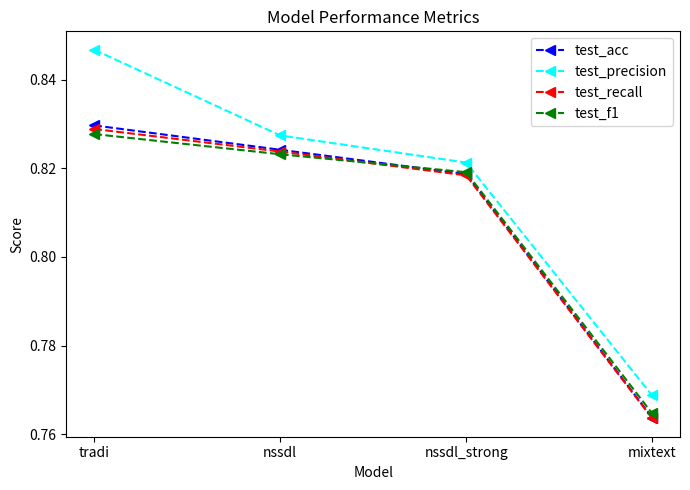

What position from the right is nssdl?

3